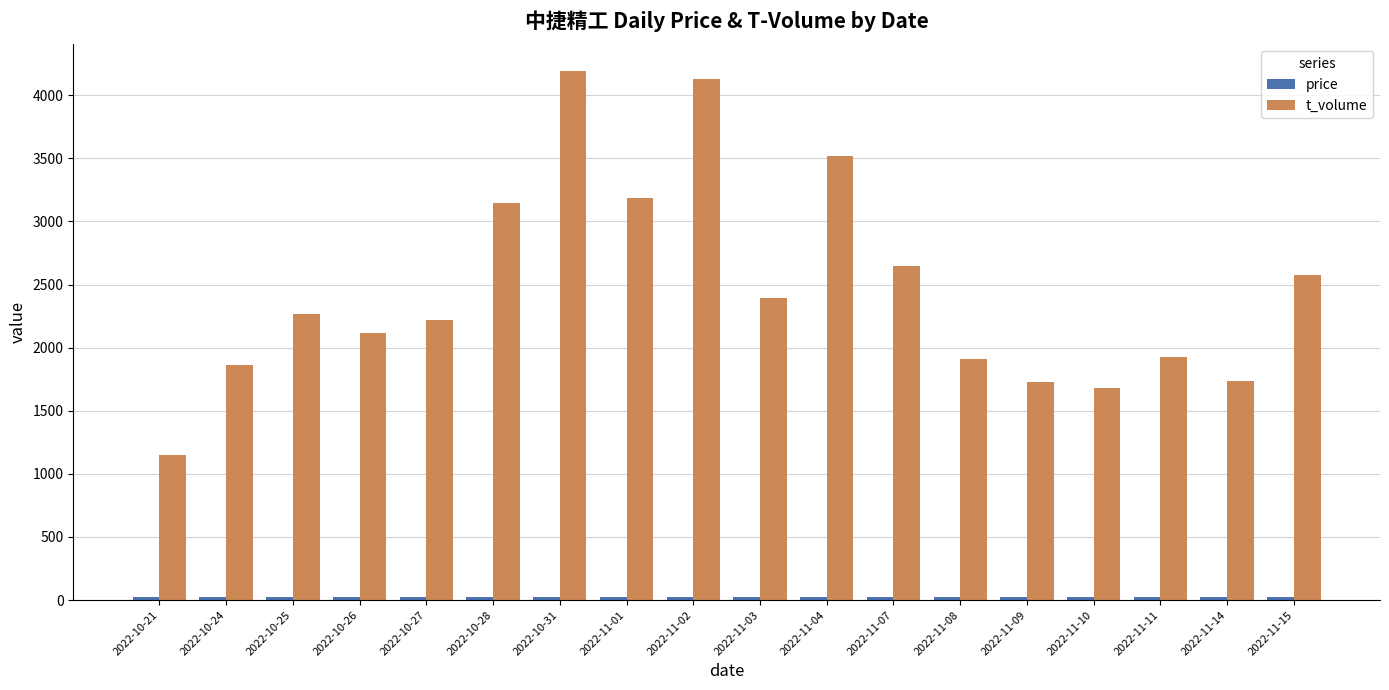

True or false: t_volume has a value of 2116.0 at 2022-10-26.

True